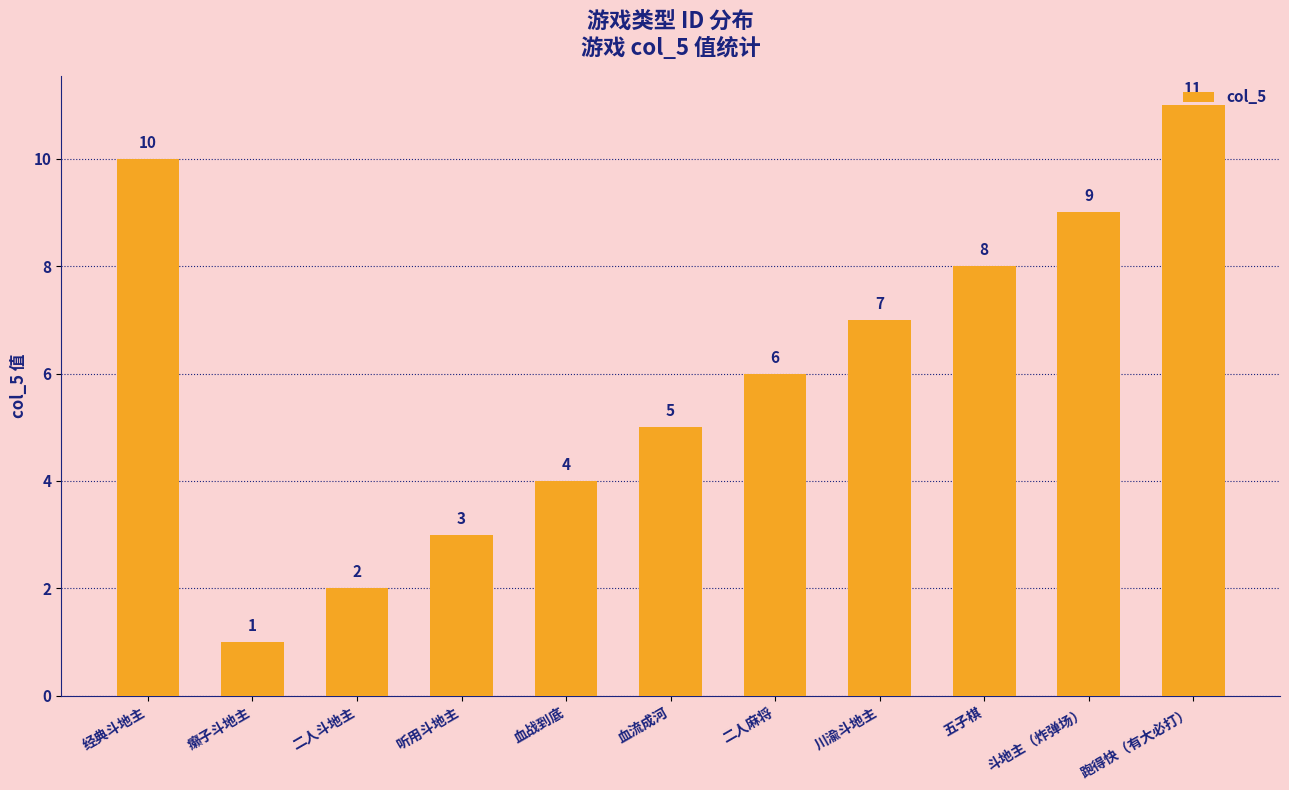

What is the greatest value displayed?

11